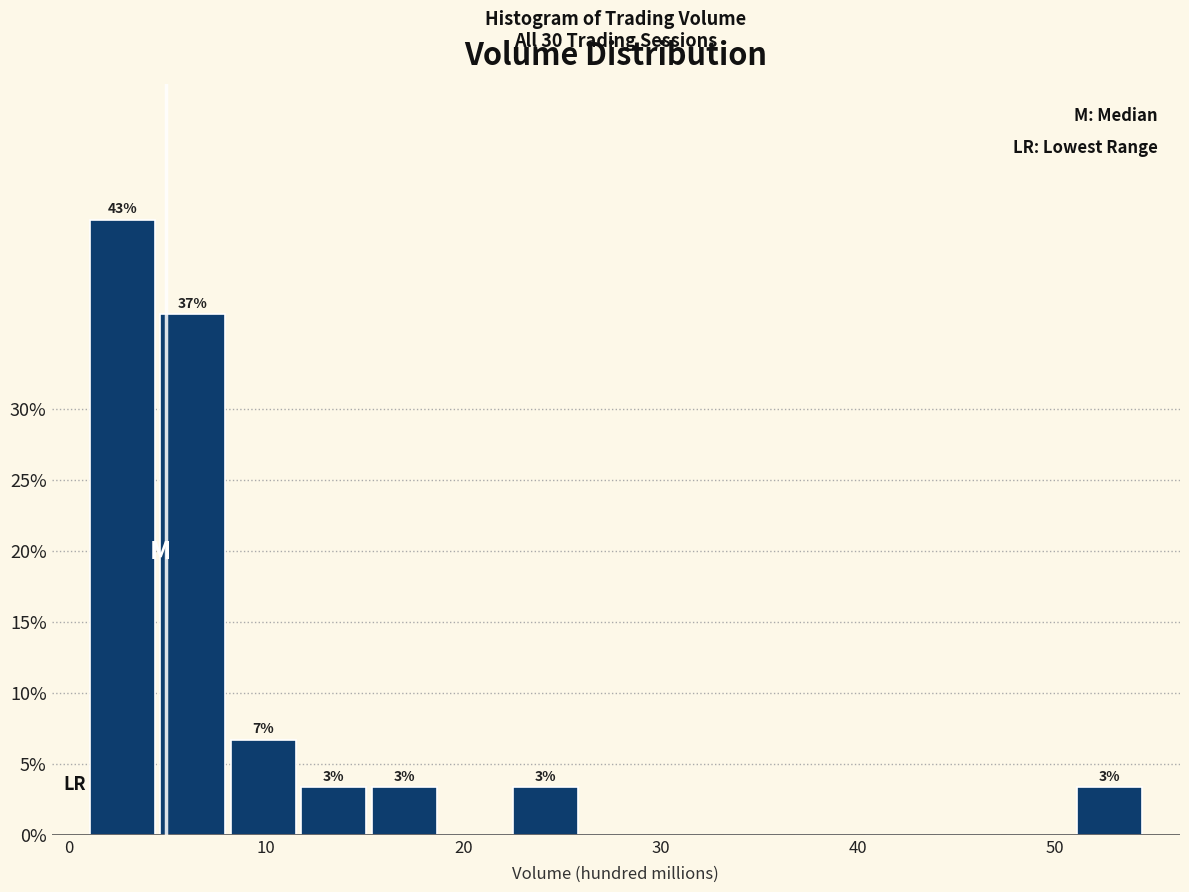

Read against the x-axis, roughly where is the centre of the tallest bar?

3